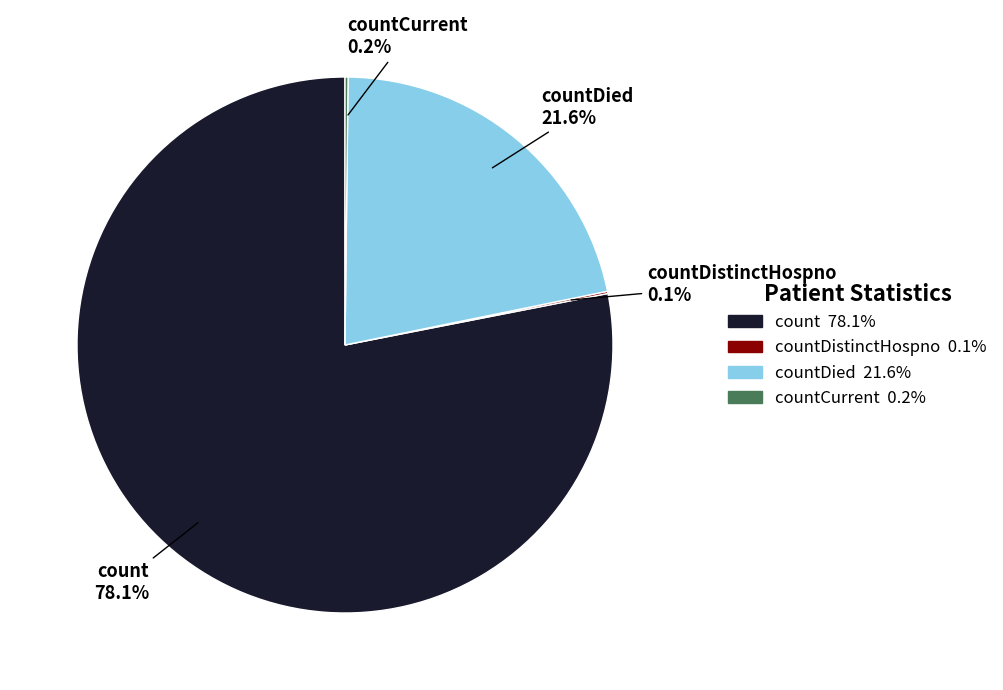

Approximately how many times larger is the value at countDied compared to count?

0.3